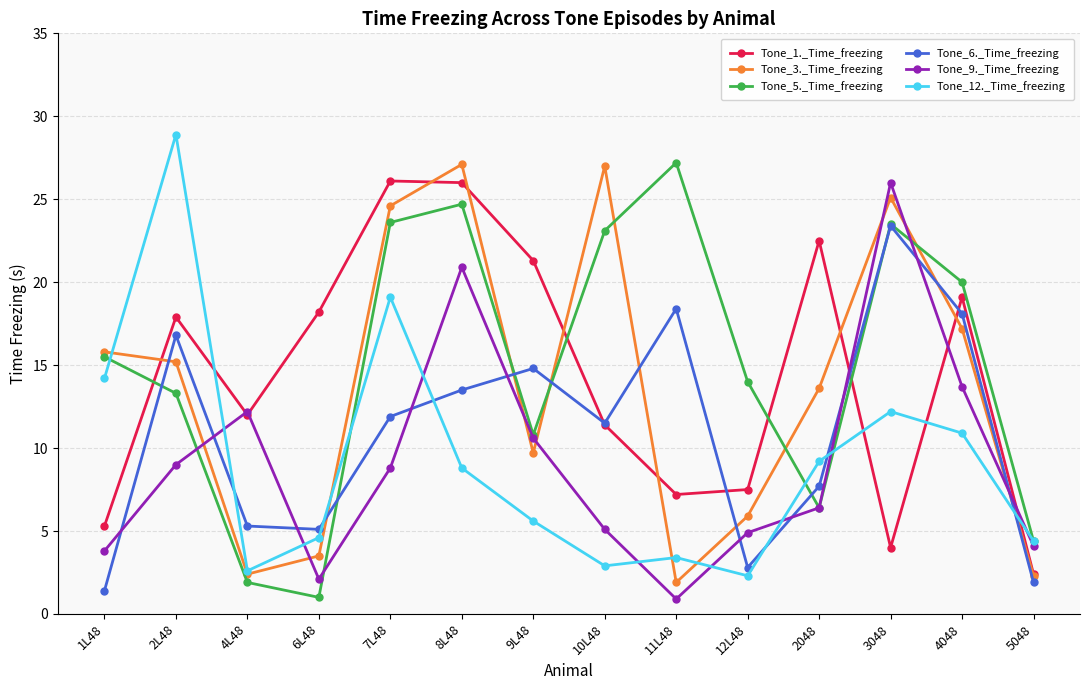

At which category is the sum across all series the highest?

8L48